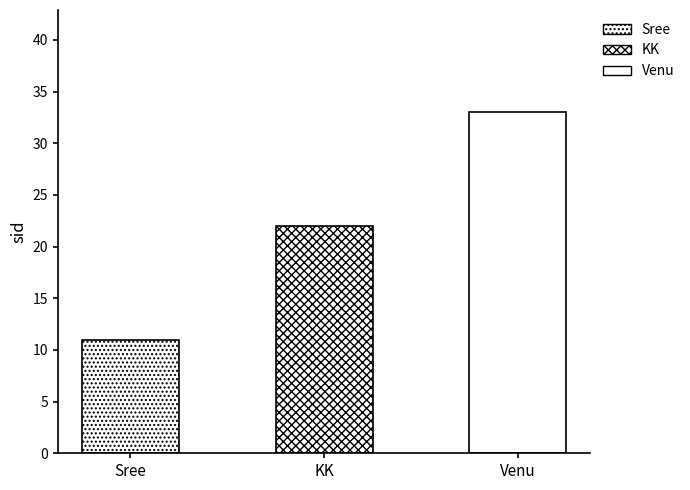

At which label does the data first exceed 22?

Venu